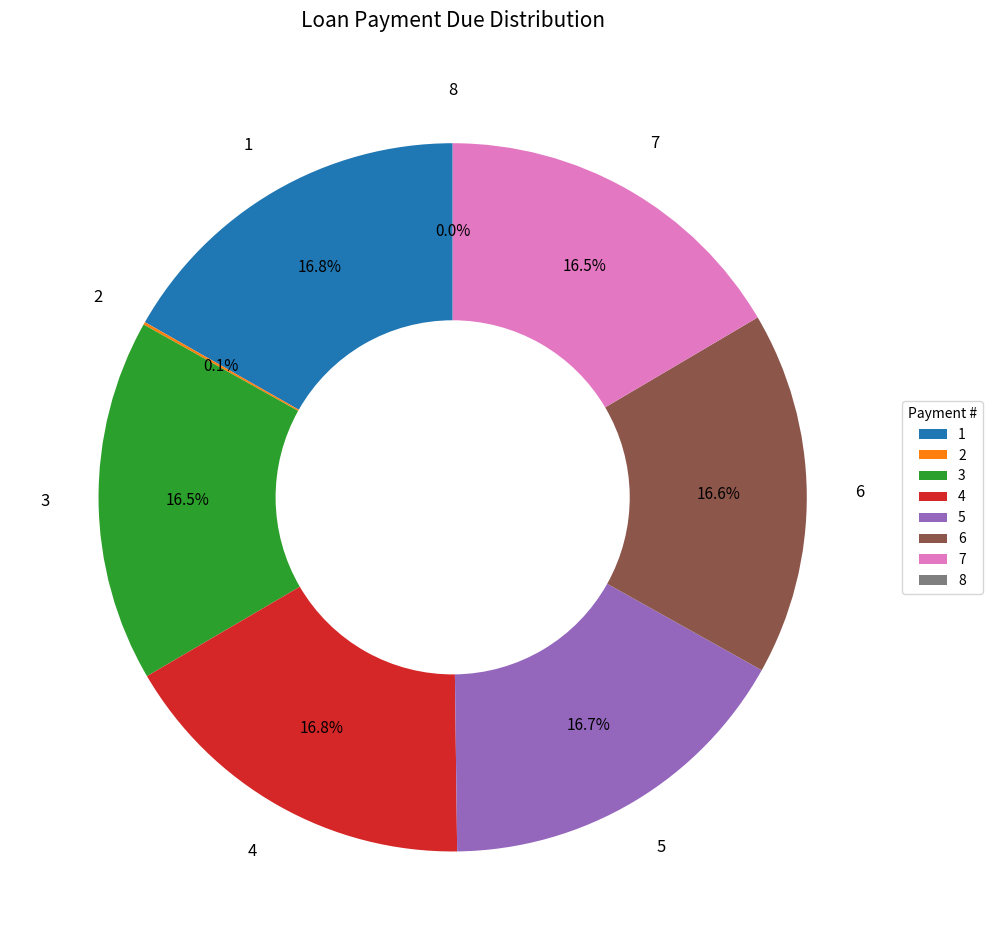

Is the sum of 7 and 4 greater than half?

No